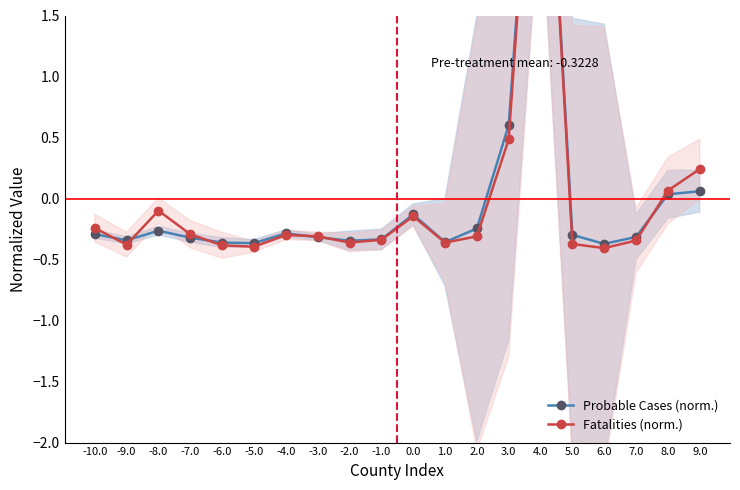

True or false: Fatalities (norm.) and Probable Cases (norm.) intersect in this chart.

True